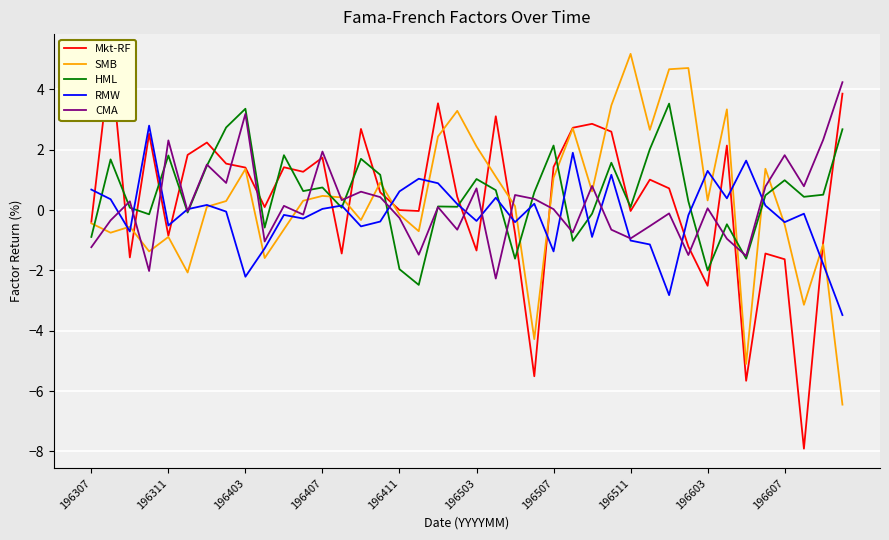

What is the highest value of the HML series?

3.5